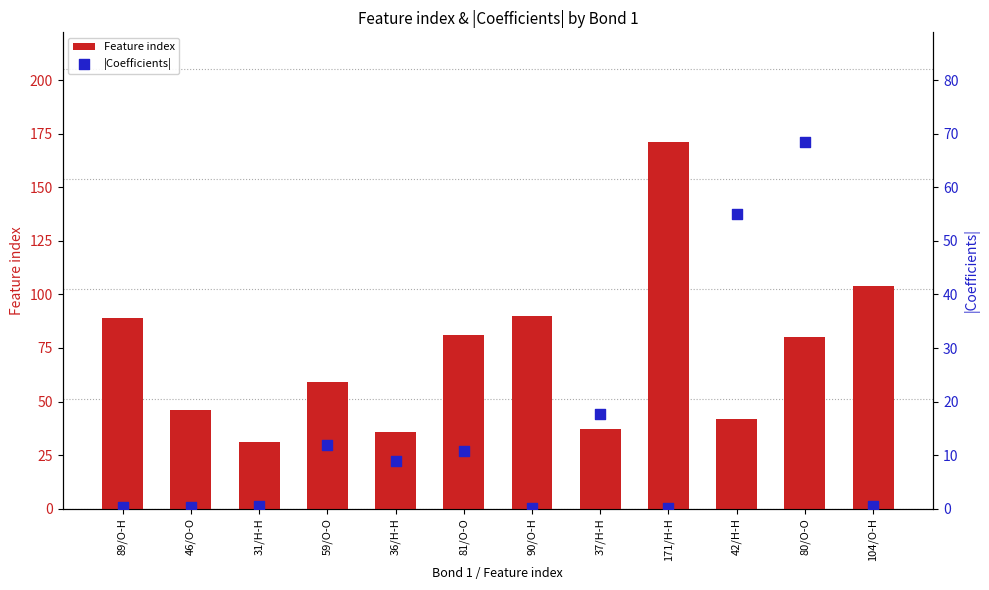

Which series has the widest spread of Y values?

Feature index